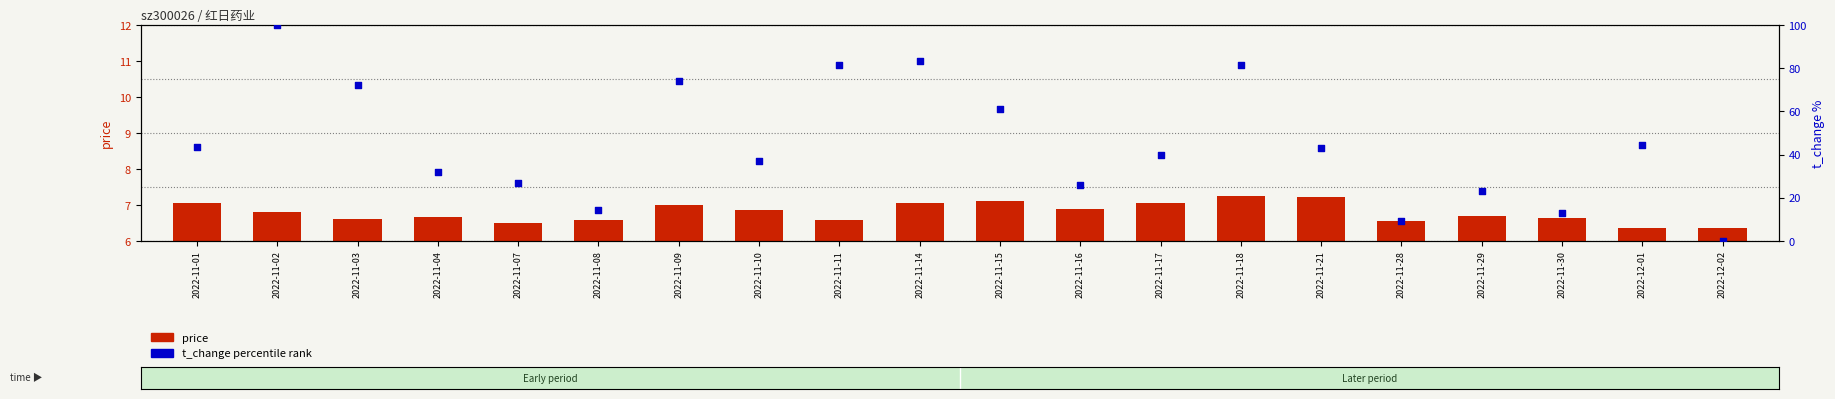

Which series has the largest total across all categories?

t_change (pct rank)